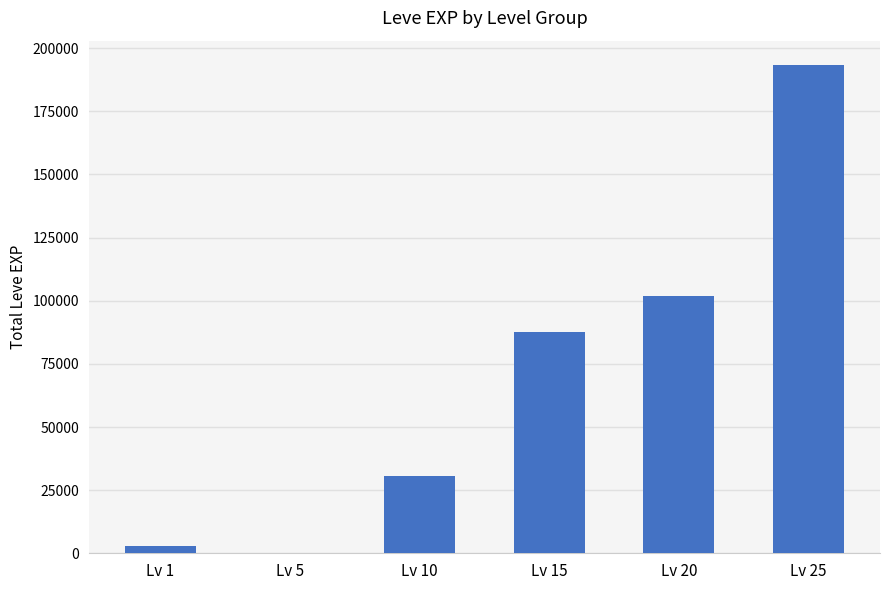

What is the sum of all values?

416347